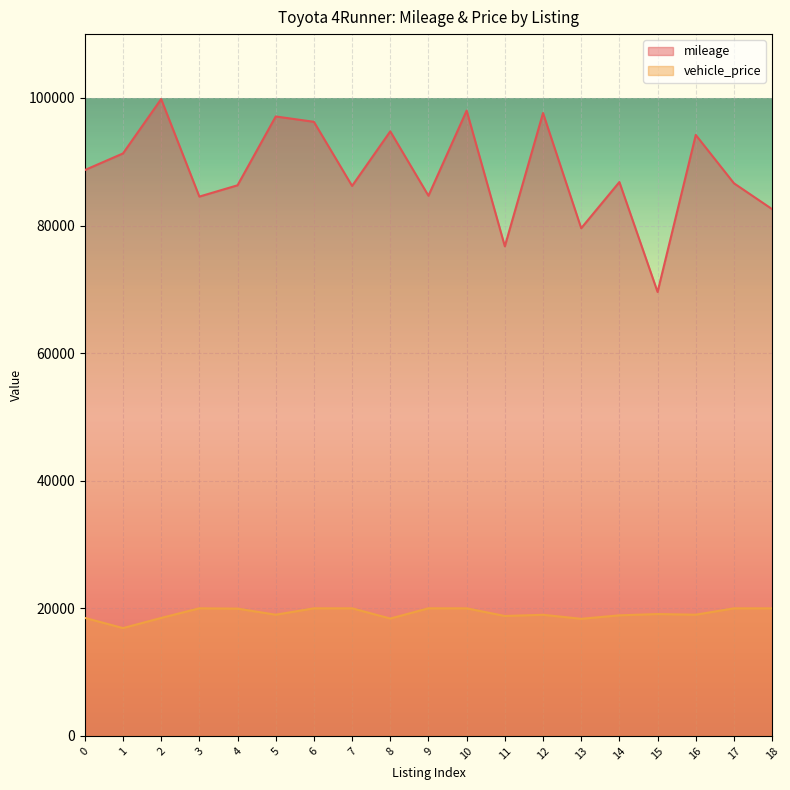

What is the value of the mileage point at the 4th from the left?

84534